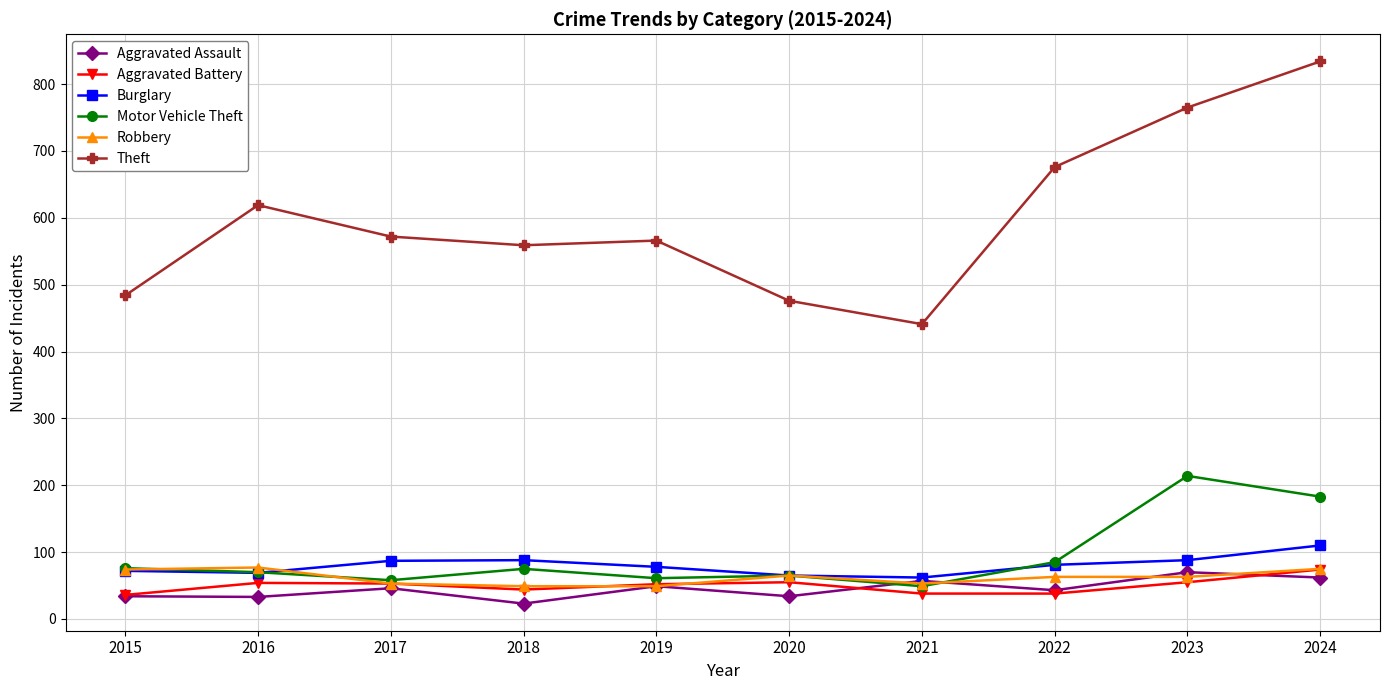

True or false: Robbery has a value of 131 at 2016.

False